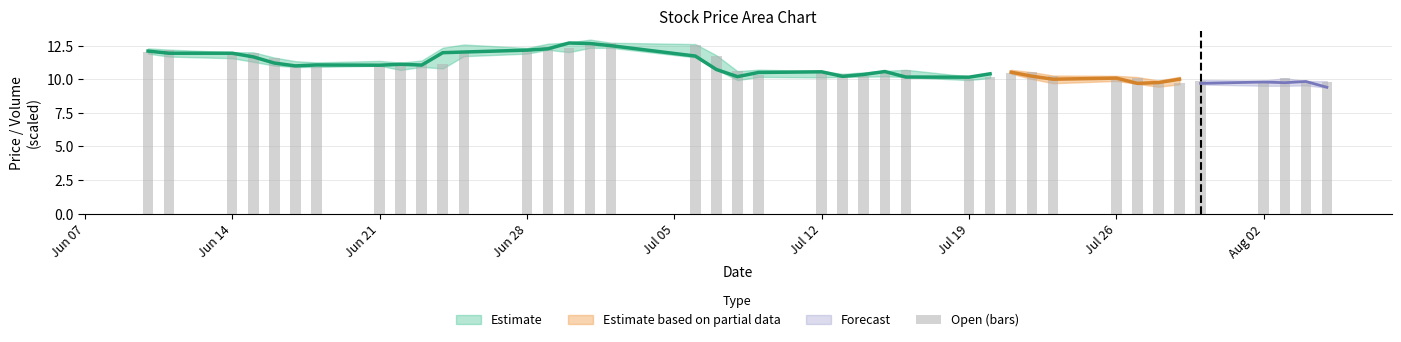

Does the chart contain stacked bars?

No